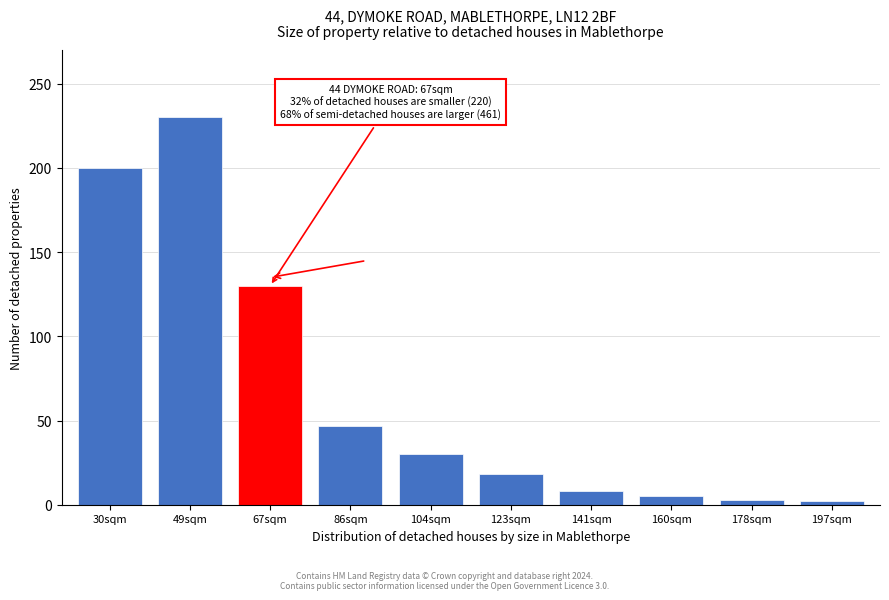

The value at 86sqm is 78. True or false?

False